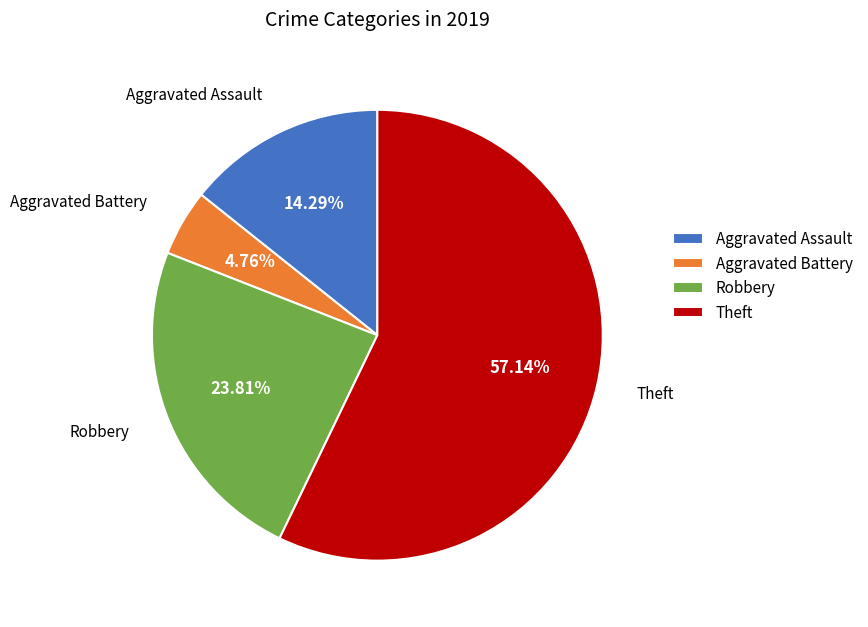

What is the total percentage of Robbery and Aggravated Battery?

28.6%